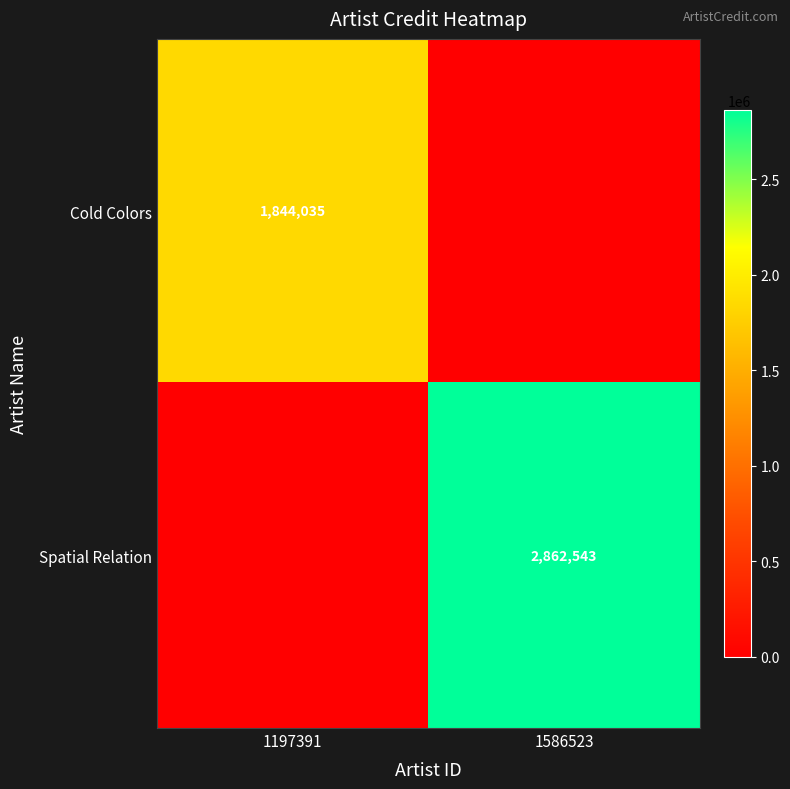

How many data points does each series have?

2